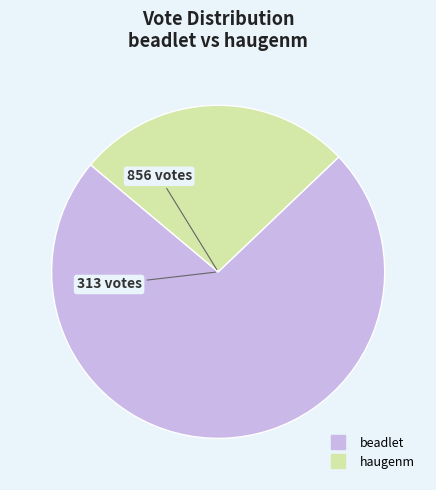

Combined, do beadlet and haugenm account for over 50%?

Yes